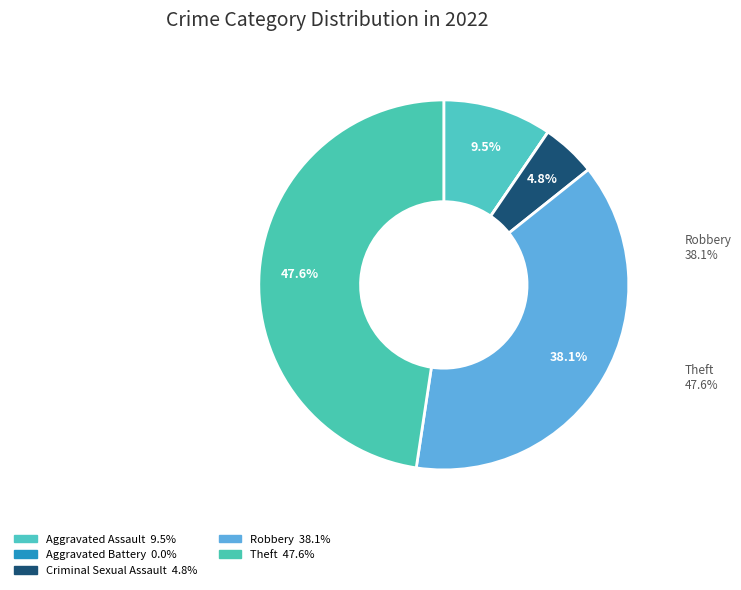

Is there a majority slice in this chart?

No